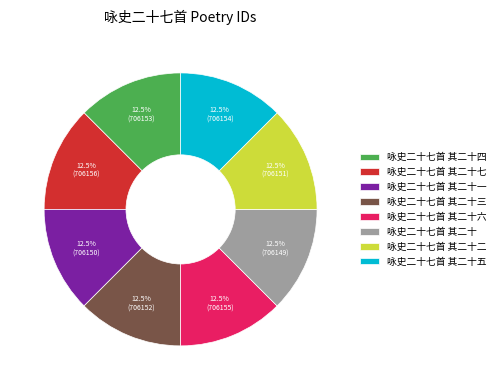

True or false: 咏史二十七首 其二十七 accounts for 1% of the total.

False